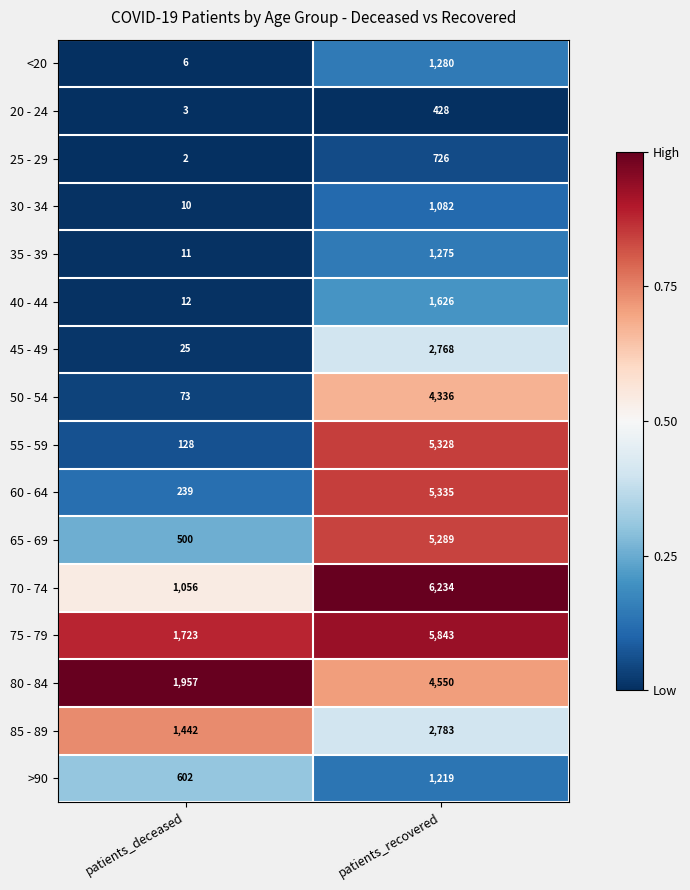

At which category is the sum across all series the highest?

patients_recovered